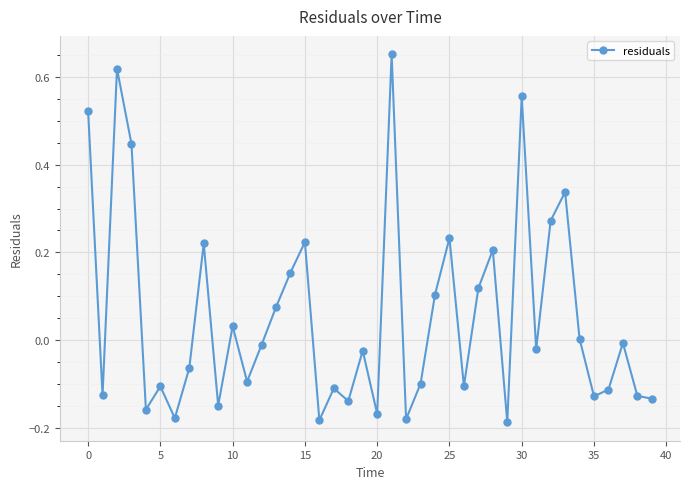

What is the difference between the maximum and second lowest values?

0.8